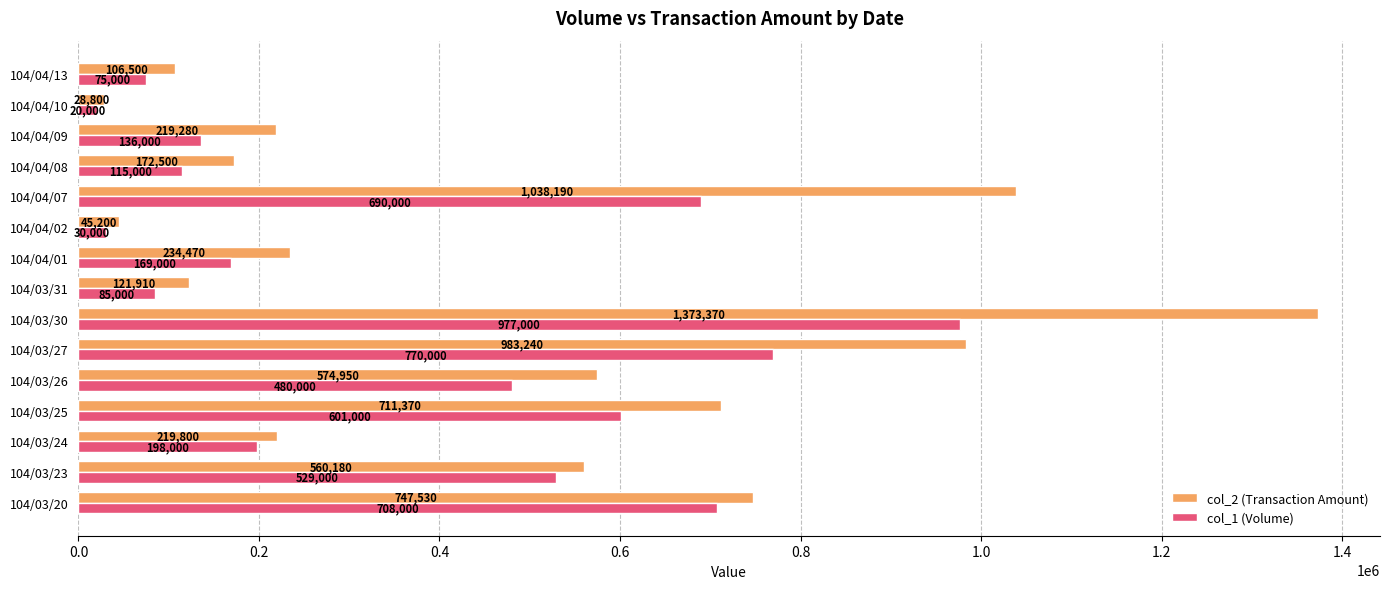

Which series has the widest spread of values?

col_2 (Transaction Amount)